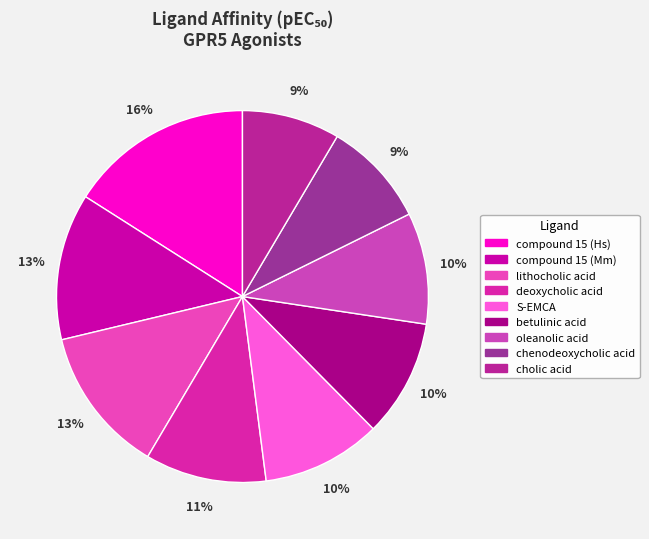

To the nearest percent, what is the difference between the largest and smallest slice percentages?

7%